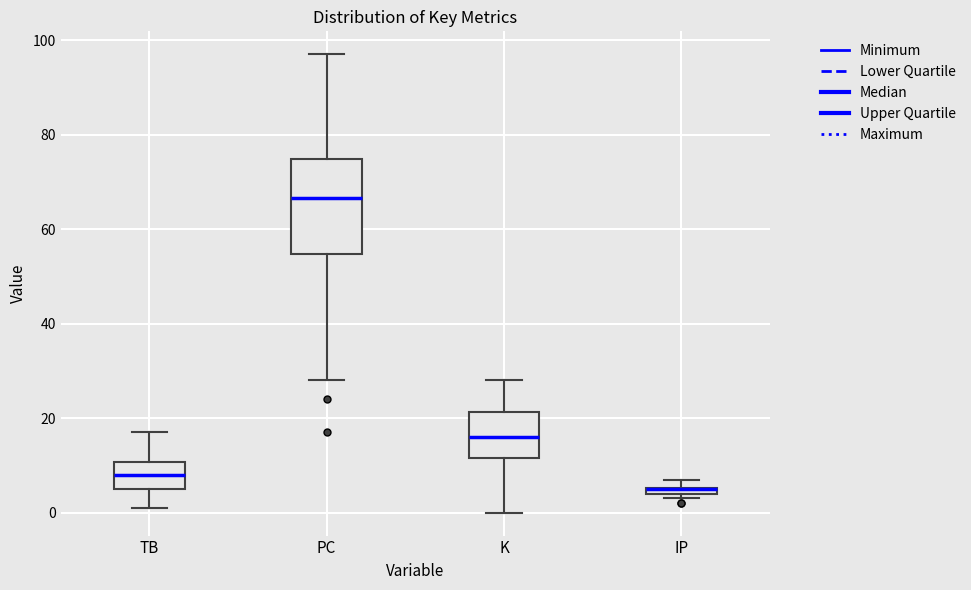

Where is the upper edge of the box for TB on the y-axis? The values are not printed on the chart, so give them approximately, as read against the axis.

10